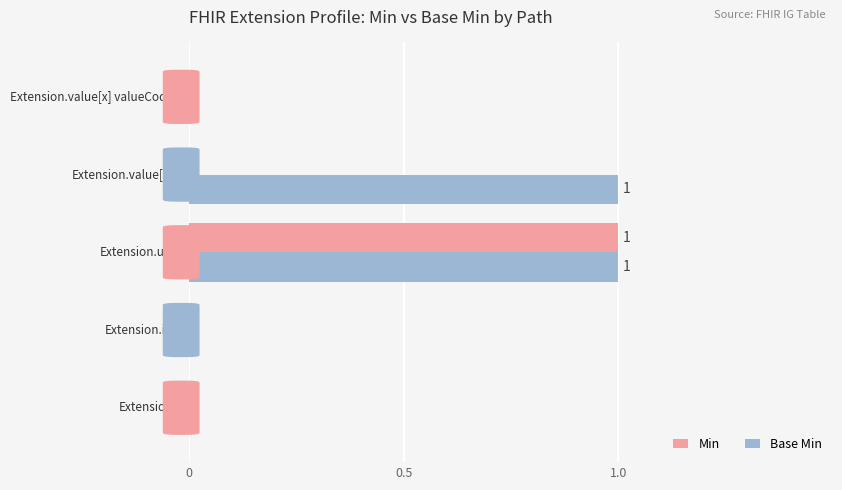

Which series has the largest total across all categories?

Base Min